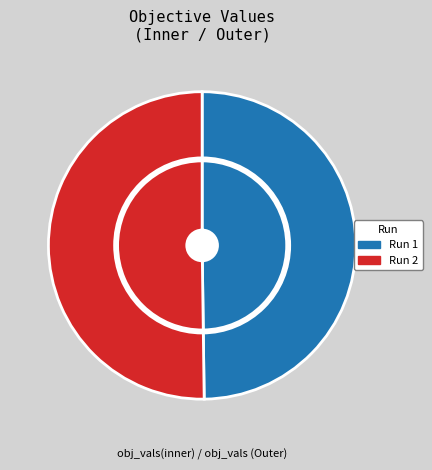

Which category has the smallest portion of the pie?

Run 1